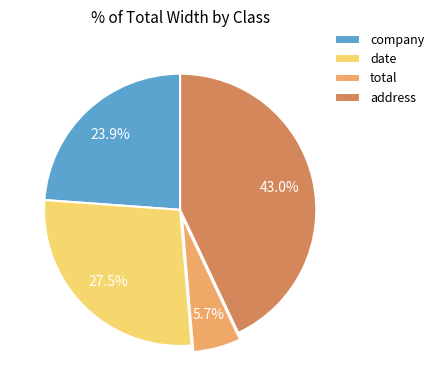

Does company account for over 50% of the chart?

No